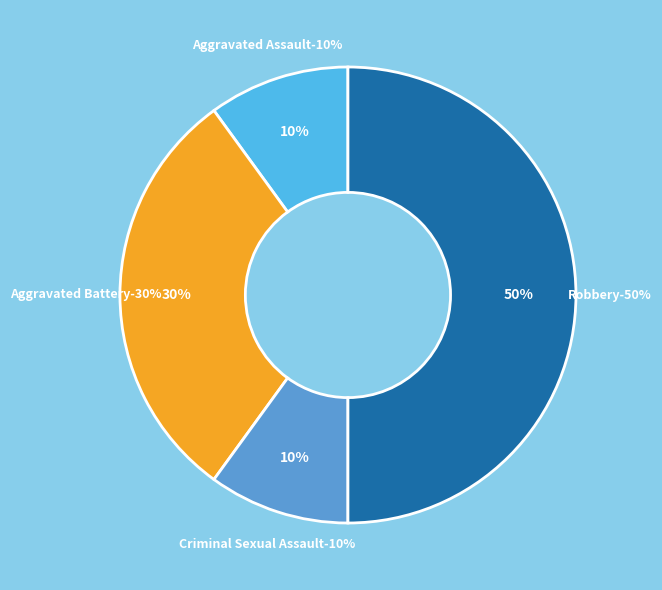

How many slices are in this pie chart?

4